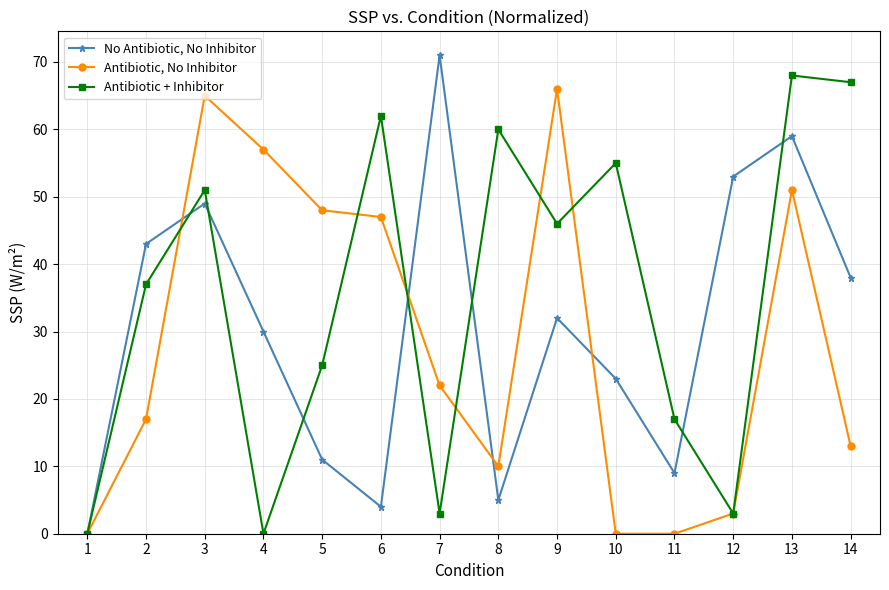

How many data points does each series have?

14